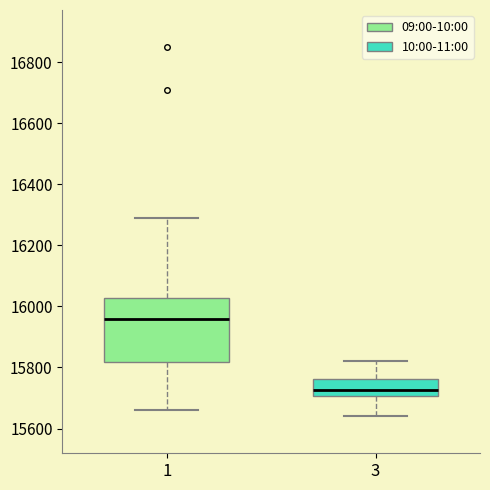

Reading left to right, read every box against the y-axis: the position of its median line, the range the box covers, and the ends of its whiskers. The values are not printed on the chart, so give them approximately, as read against the axis.

1: median 15960, box 15820 to 16020, whiskers 15660 to 16300
3: median 15720, box 15700 to 15760, whiskers 15640 to 15820